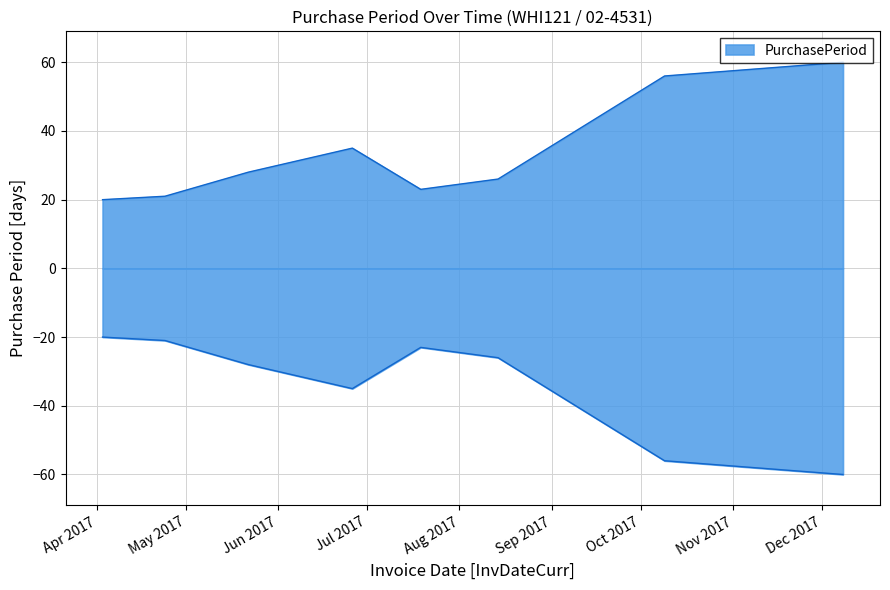

What is the difference between the maximum and minimum values?

40